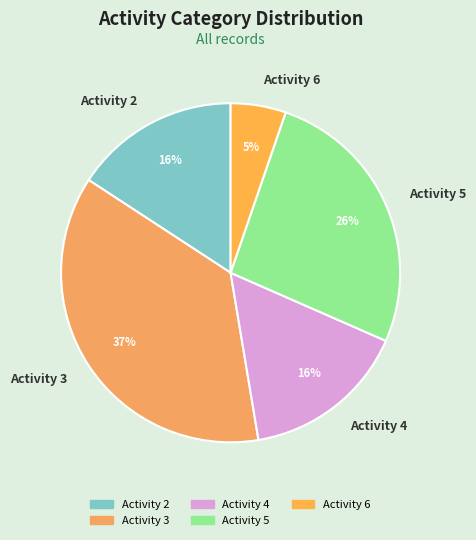

What is the ratio of the value at Activity 3 to the value at Activity 2?

2.3